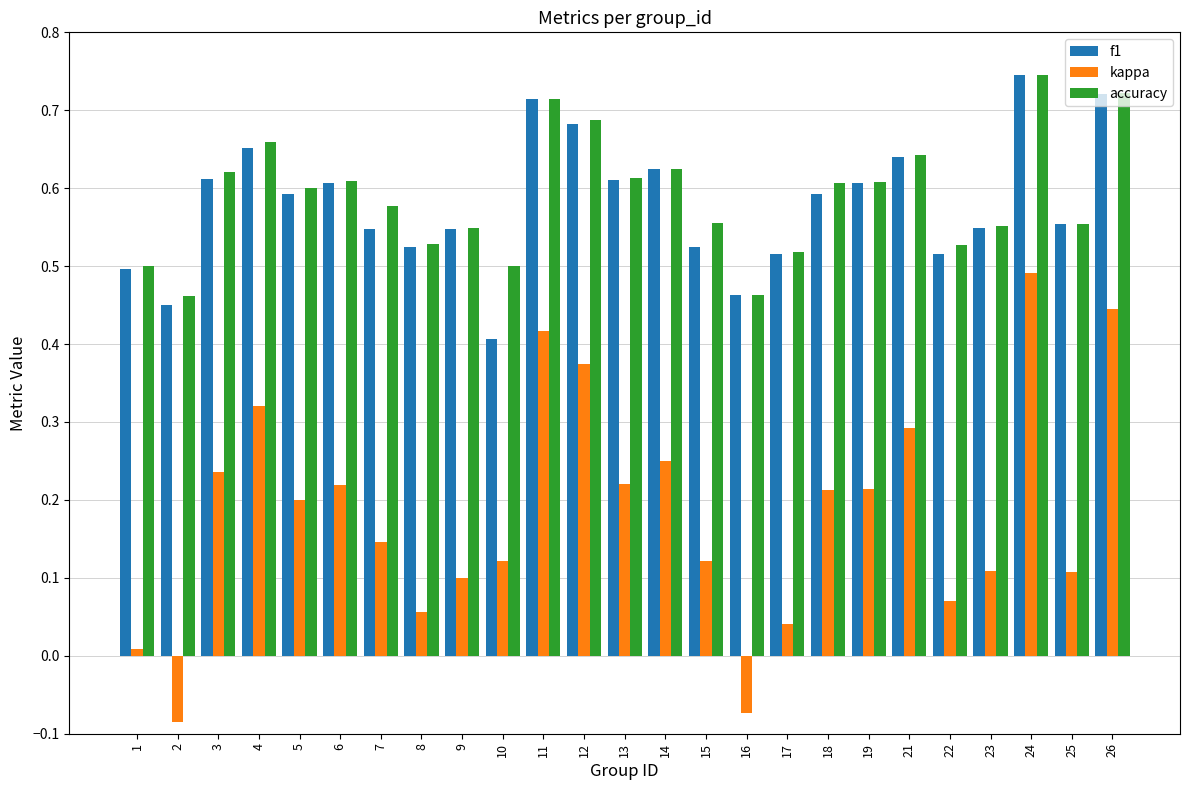

How many bars are there in total?

75